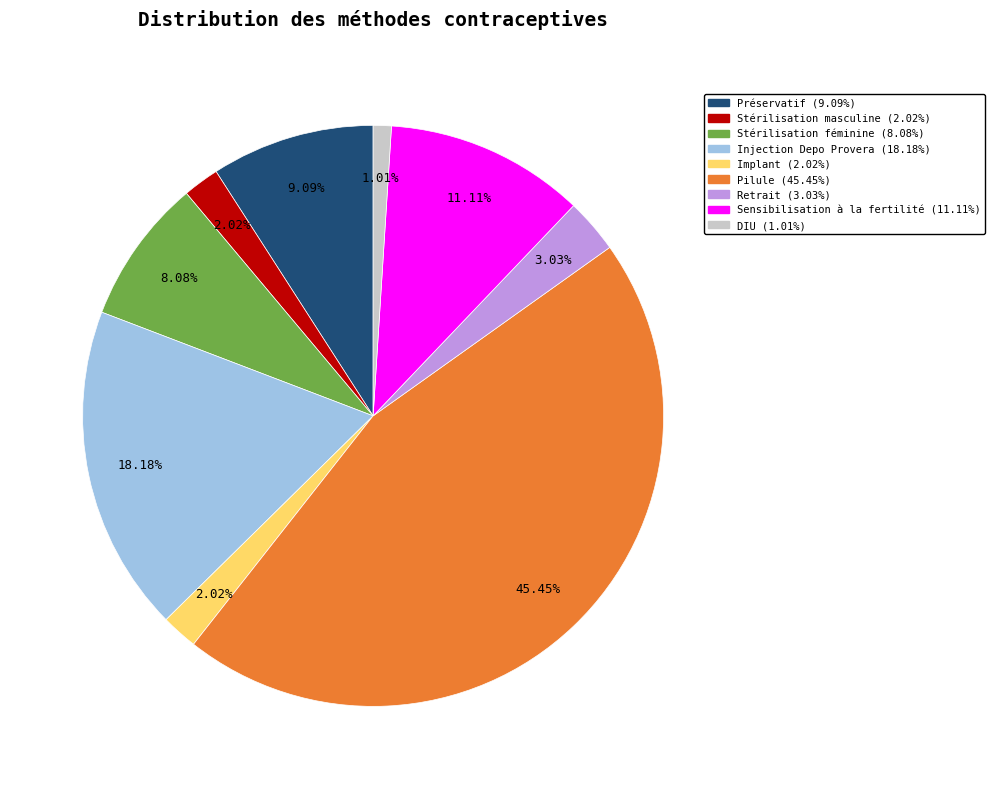

Which has a higher value, Retrait or Préservatif?

Préservatif